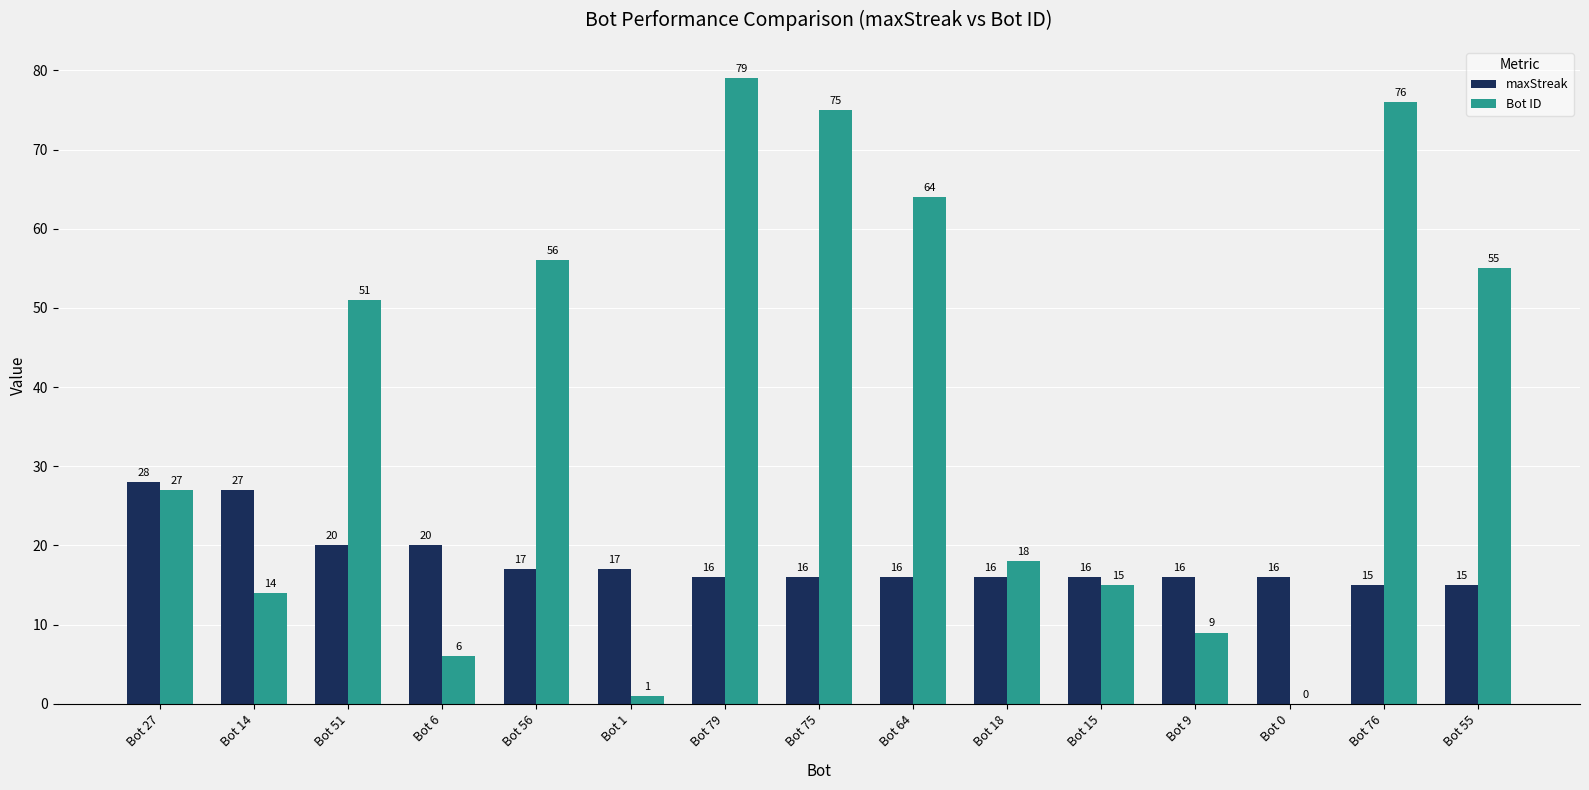

At which label does maxStreak first exceed 16?

Bot 27